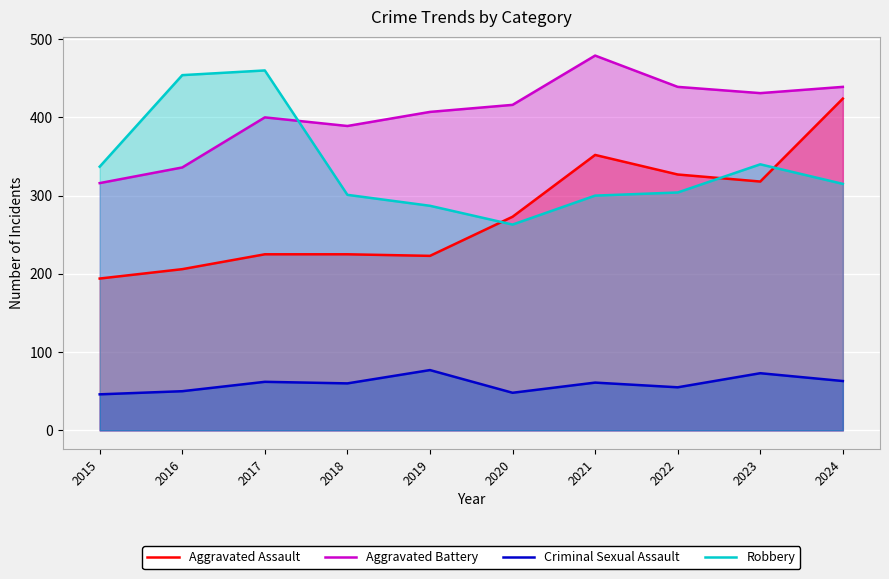

What is the smallest value displayed?

46